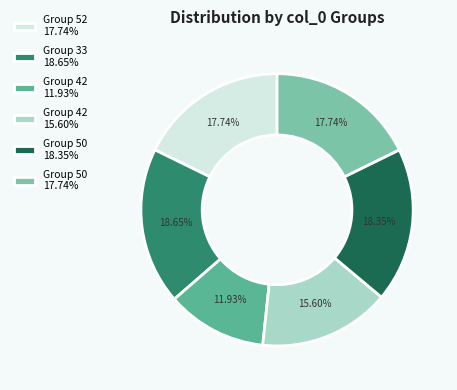

Which slice is the smallest?

Group 42 11.93%